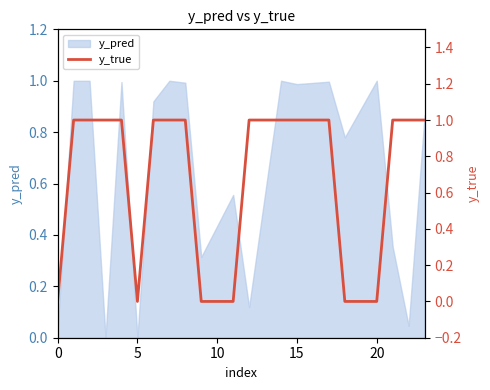

True or false: the data shows 0 at 10.

True